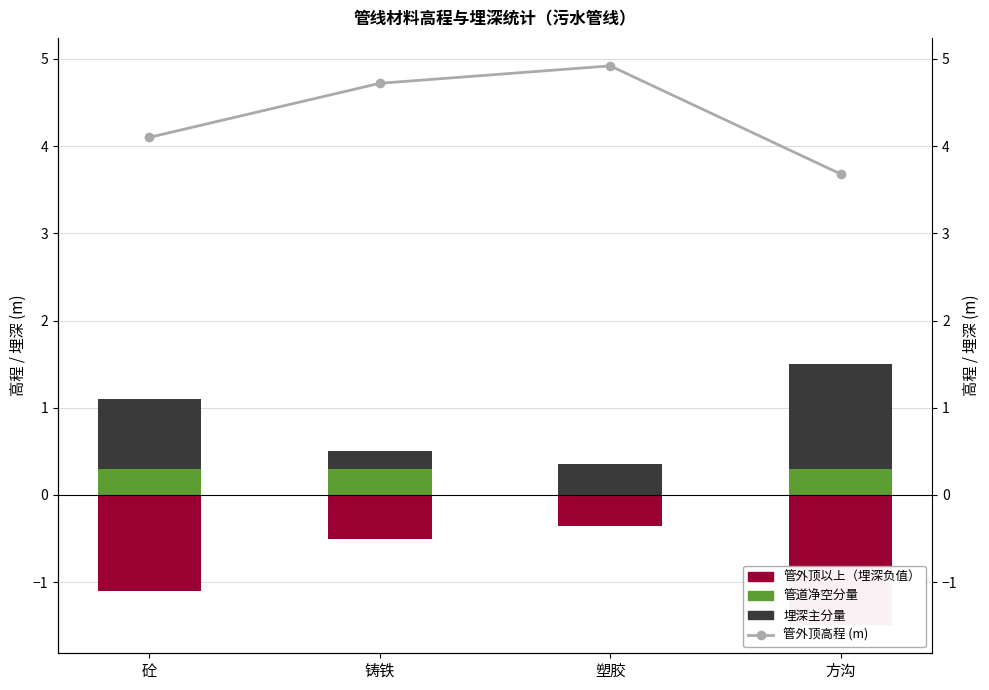

At 砼, list the series in order from largest to smallest.

管外顶高程 (m), 埋深主分量, 管道净空分量, 管外顶以上（埋深负值）